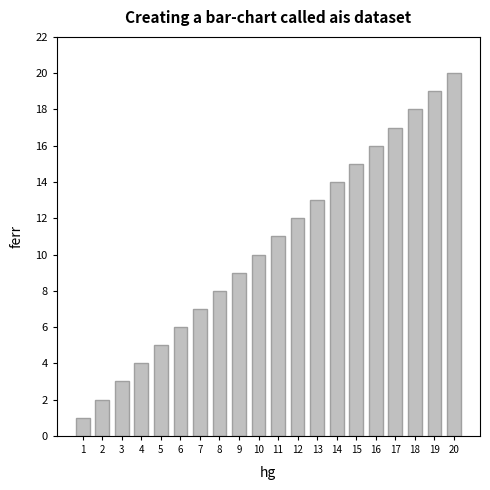

Is it true that the value at 1 is 1?

True